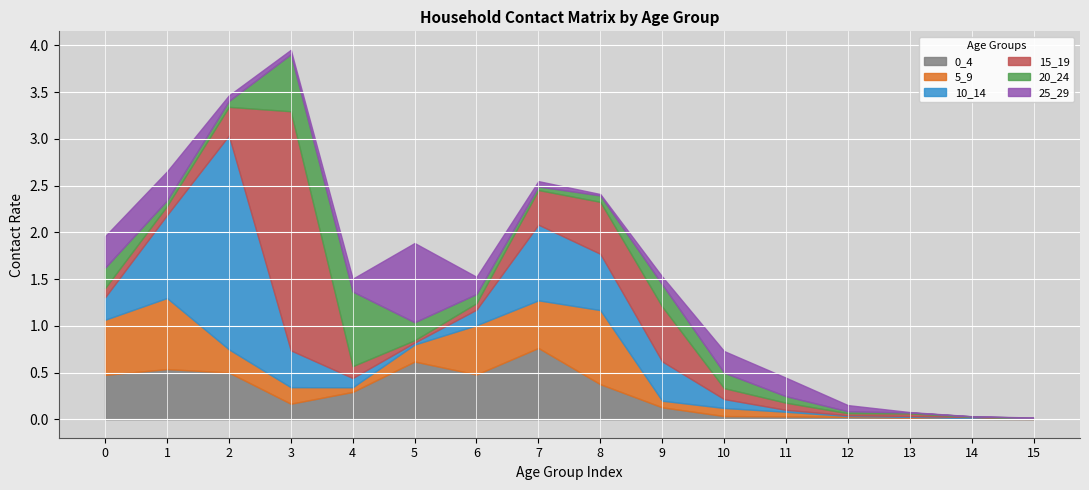

Which series has the largest total across all categories?

10_14